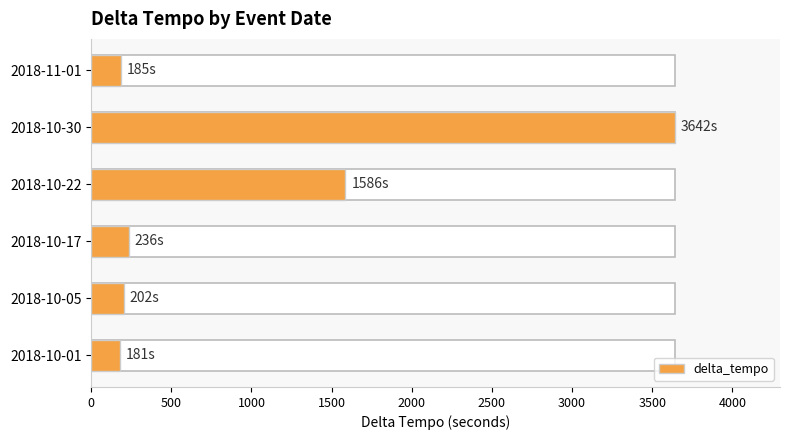

What is the minimum value shown in the chart?

181